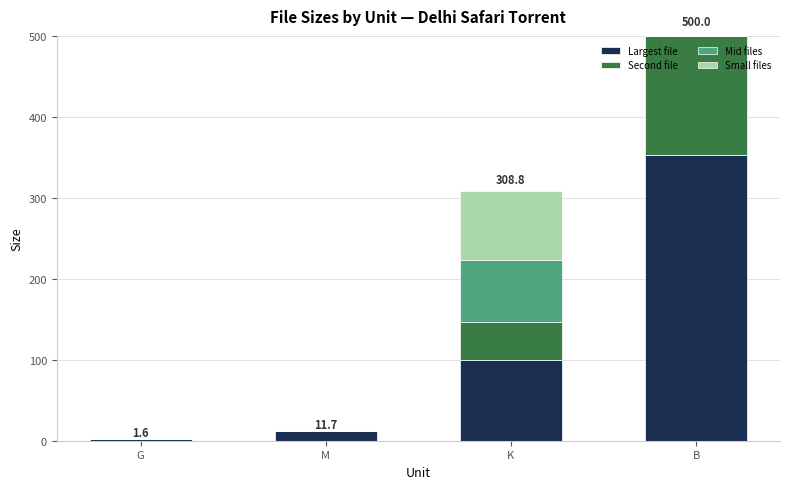

How many data points does each series have?

4